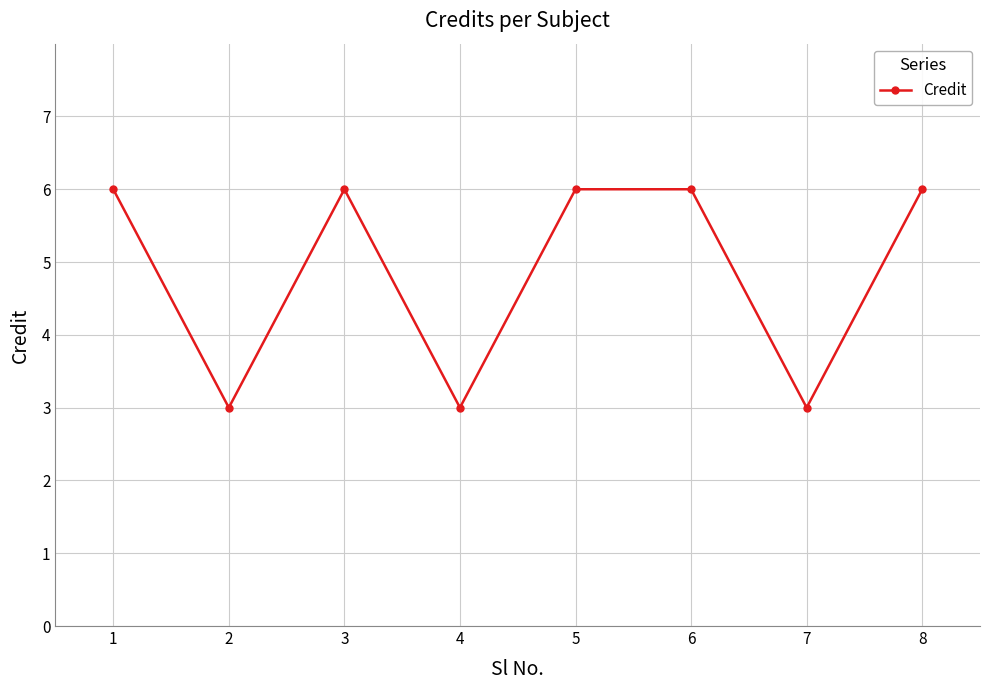

Where is the first local maximum?

3